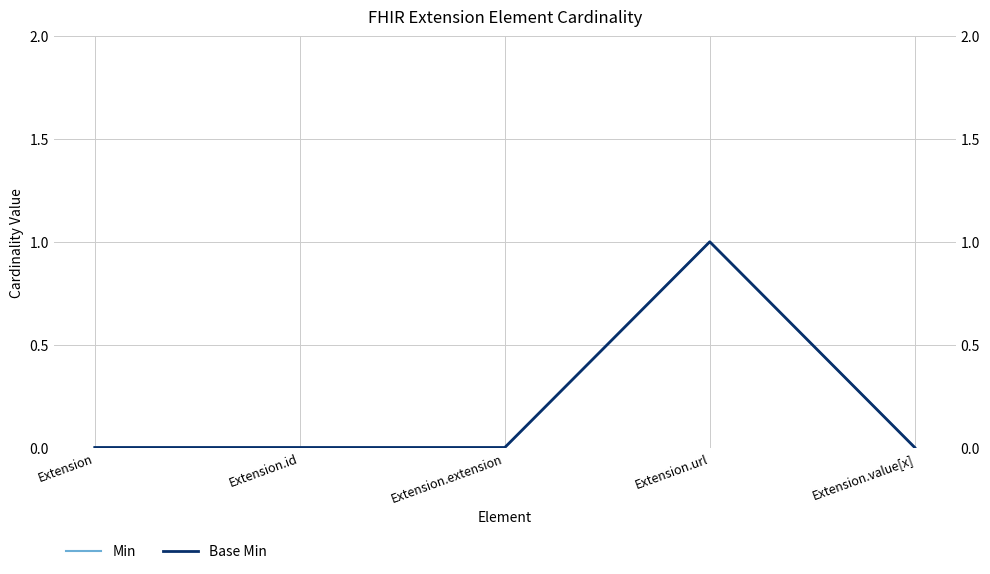

True or false: Base Min and Min intersect in this chart.

False